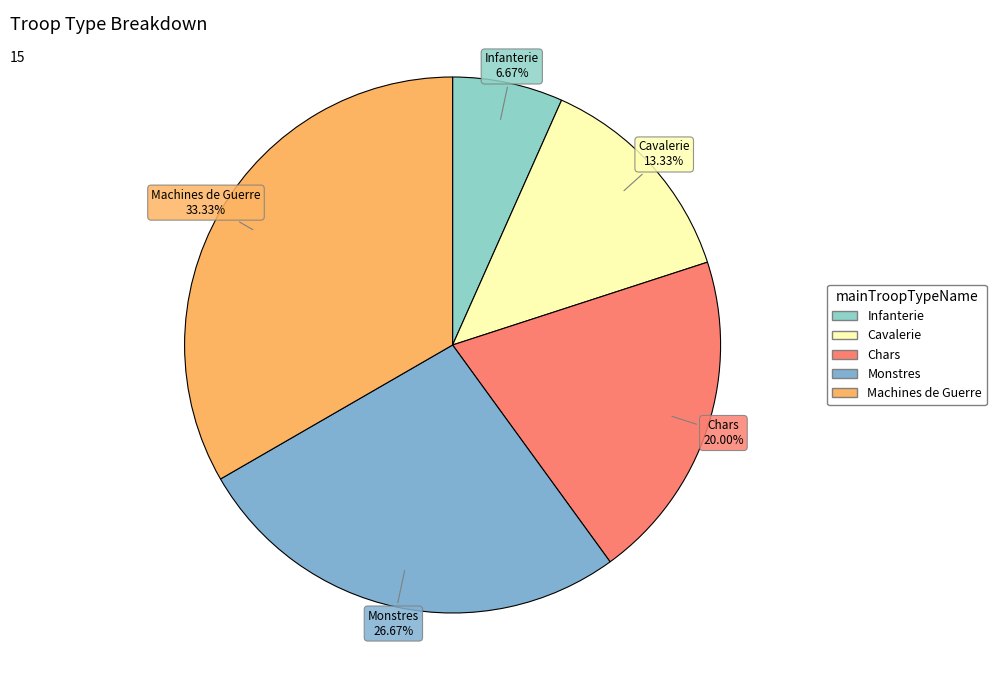

True or false: Infanterie accounts for 7% of the total.

True